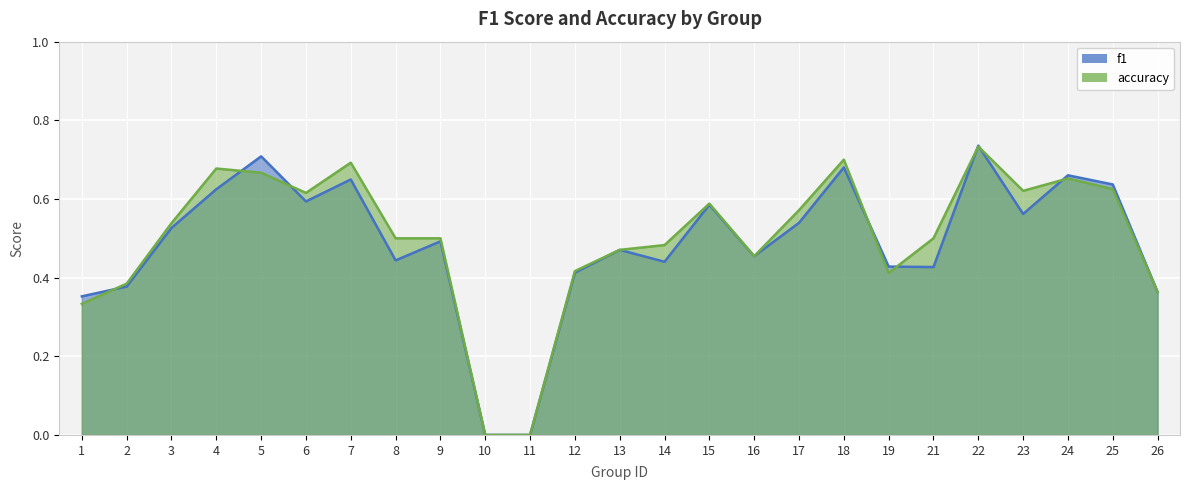

Between which two adjacent categories do accuracy and f1 first intersect?

1 and 2